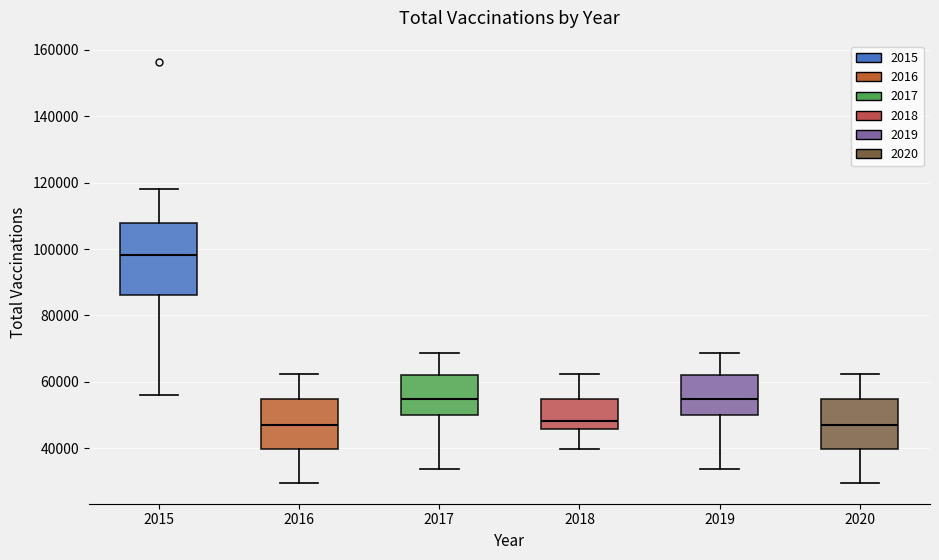

Reading left to right, transcribe this box plot: for each box, give where its median line is, the range the box spans, and where its two whiskers end, as read against the y-axis. The values are not printed on the chart, so give them approximately, as read against the axis.

2015: median 98000, box 86000 to 108000, whiskers 56000 to 118000
2016: median 46000, box 40000 to 54000, whiskers 30000 to 62000
2017: median 54000, box 50000 to 62000, whiskers 34000 to 68000
2018: median 48000, box 46000 to 54000, whiskers 40000 to 62000
2019: median 54000, box 50000 to 62000, whiskers 34000 to 68000
2020: median 46000, box 40000 to 54000, whiskers 30000 to 62000